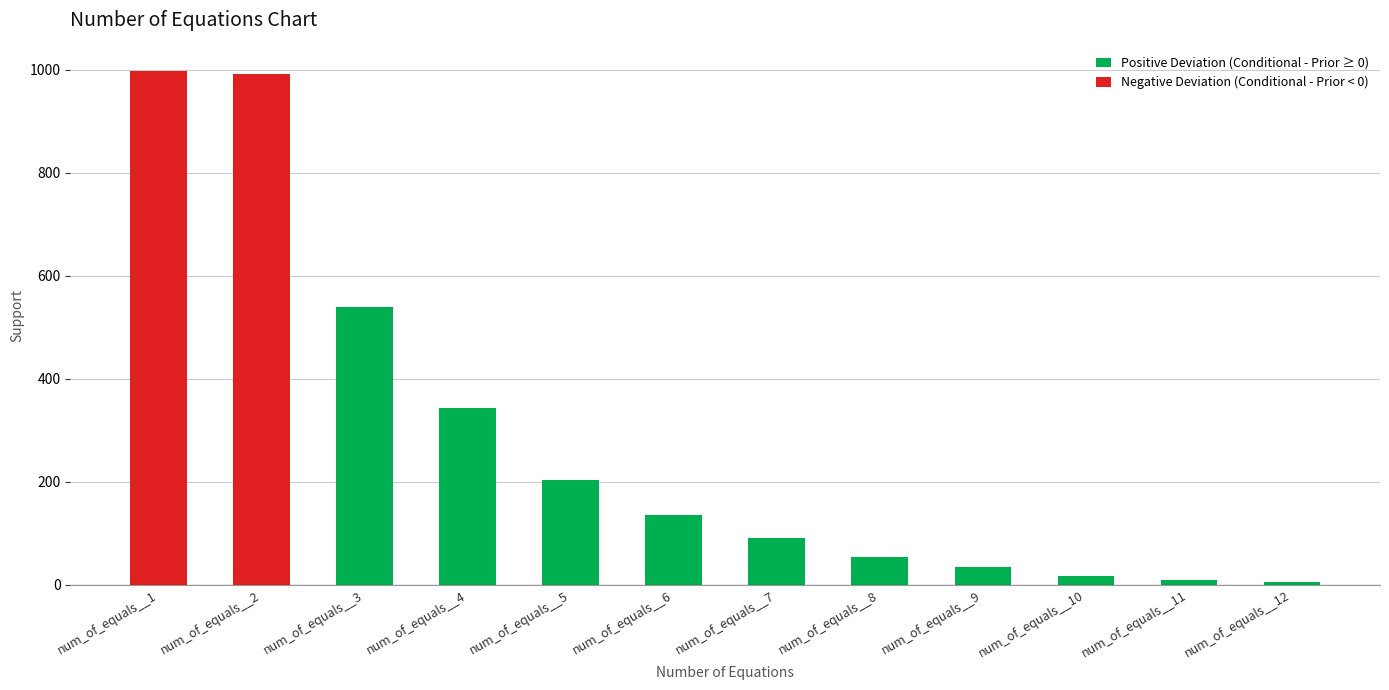

What is the difference between the highest and lowest values at num_of_equals__10?

17